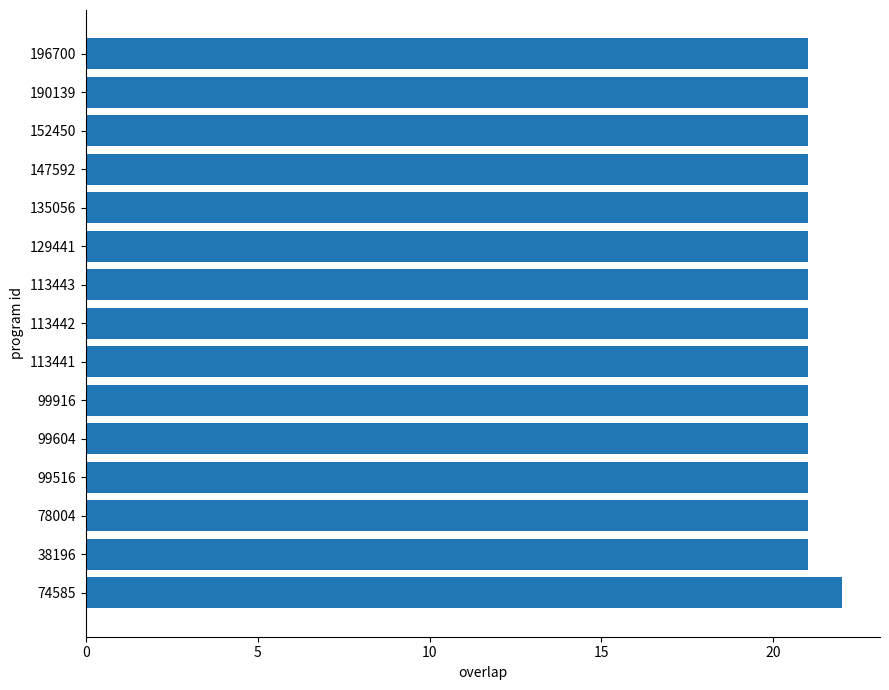

Approximately how many times larger is the value at 147592 compared to 190139?

1.0